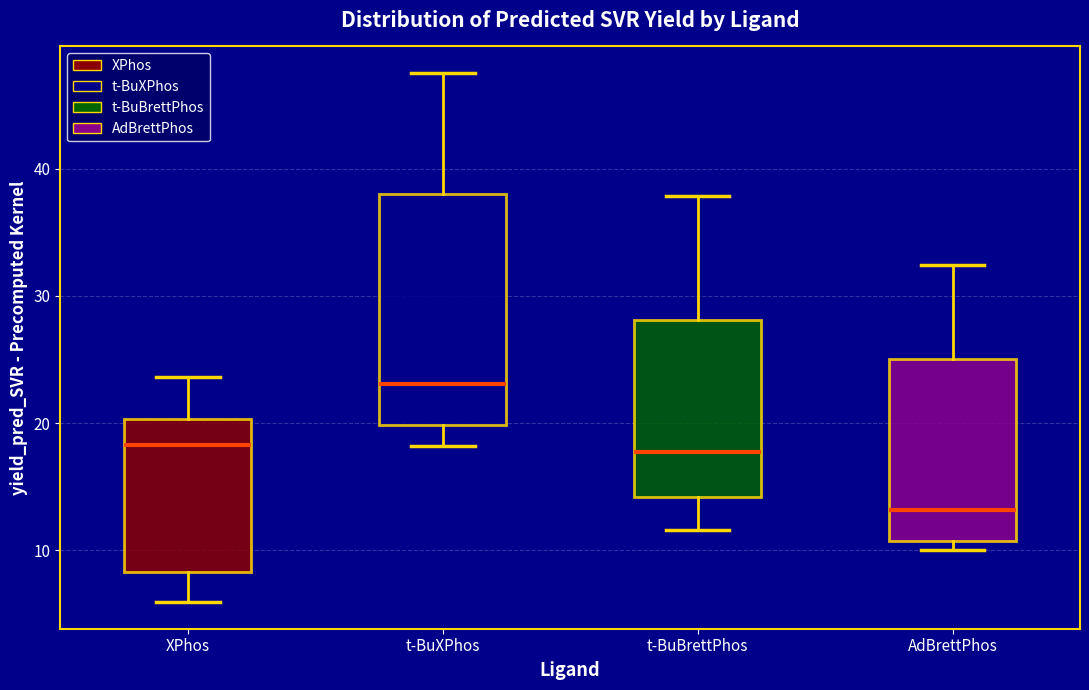

Reading left to right, transcribe this box plot: for each box, give where its median line is, the range the box spans, and where its two whiskers end, as read against the y-axis. The values are not printed on the chart, so give them approximately, as read against the axis.

XPhos: median 18, box 8 to 20, whiskers 6 to 24
t-BuXPhos: median 23, box 20 to 38, whiskers 18 to 48
t-BuBrettPhos: median 18, box 14 to 28, whiskers 12 to 38
AdBrettPhos: median 13, box 11 to 25, whiskers 10 to 32